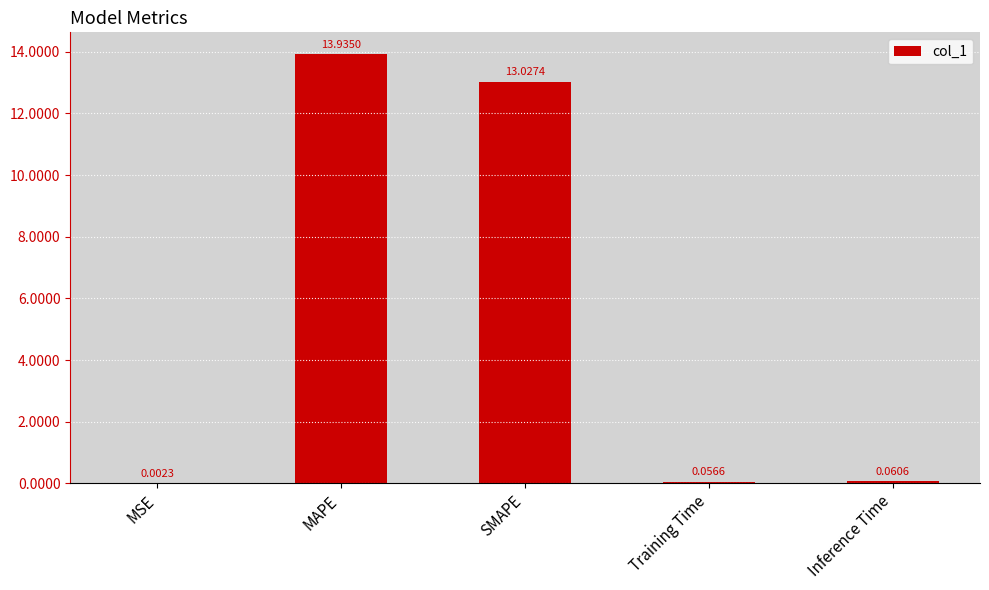

Which label corresponds to the largest value in the chart?

MAPE